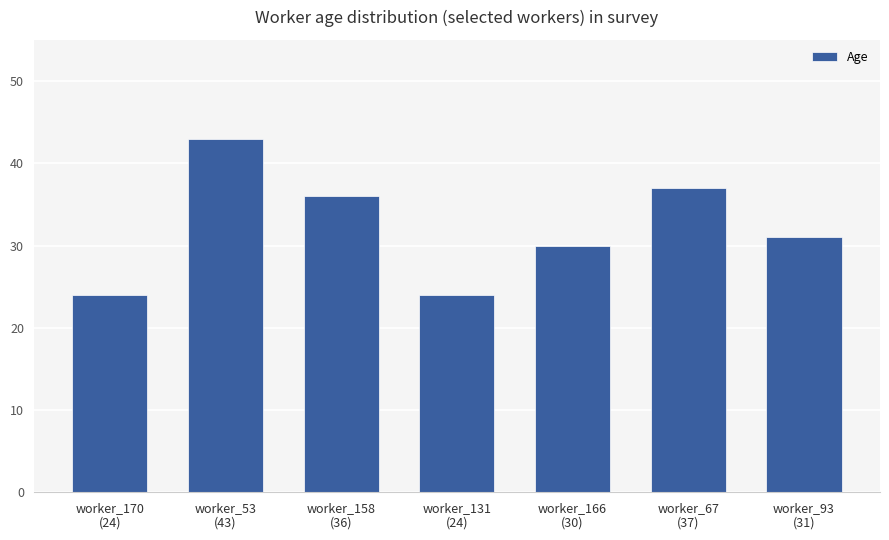

What is the smallest value displayed?

24